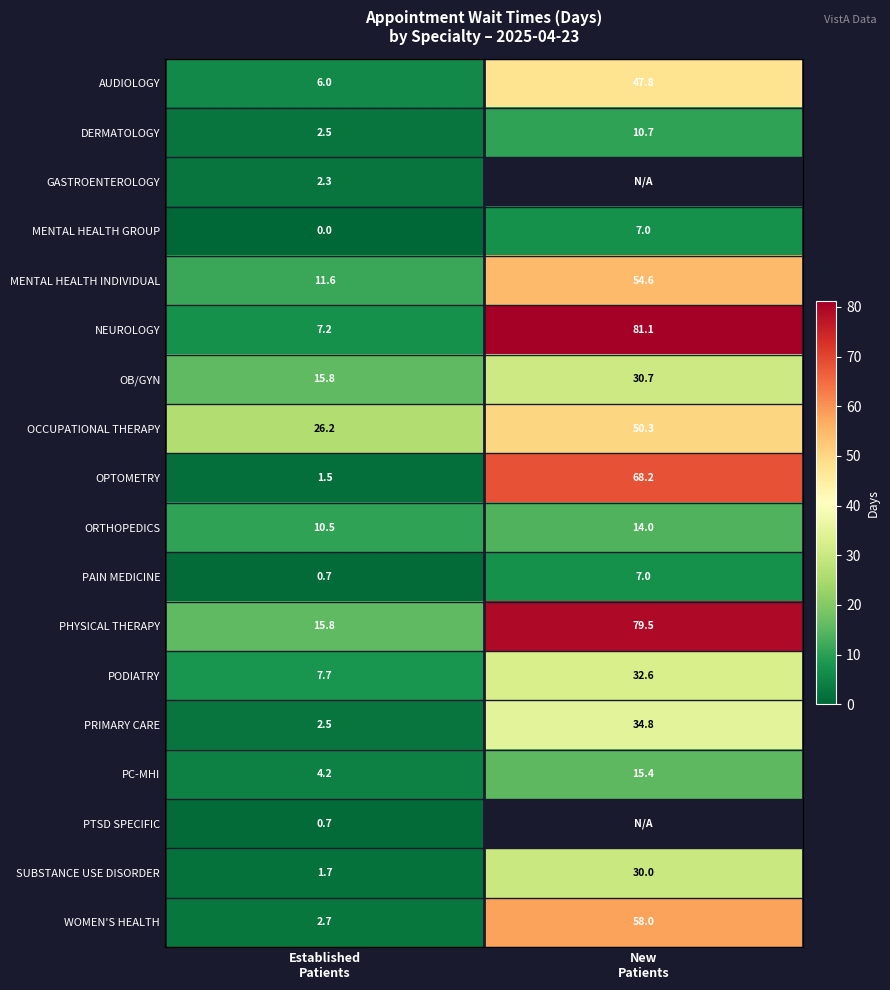

Which has a higher value, Established
Patients or New
Patients?

New
Patients